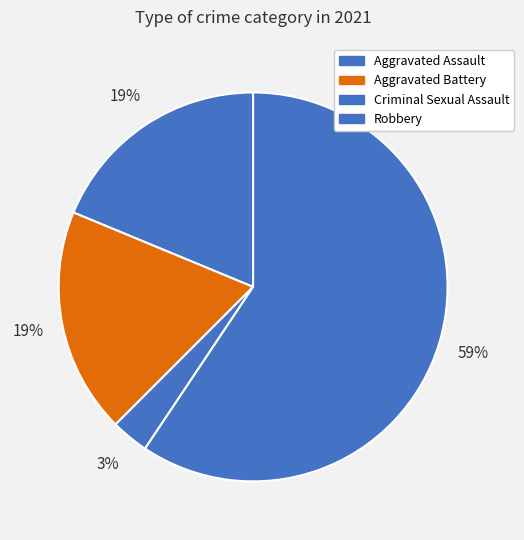

How many slices are in this pie chart?

4